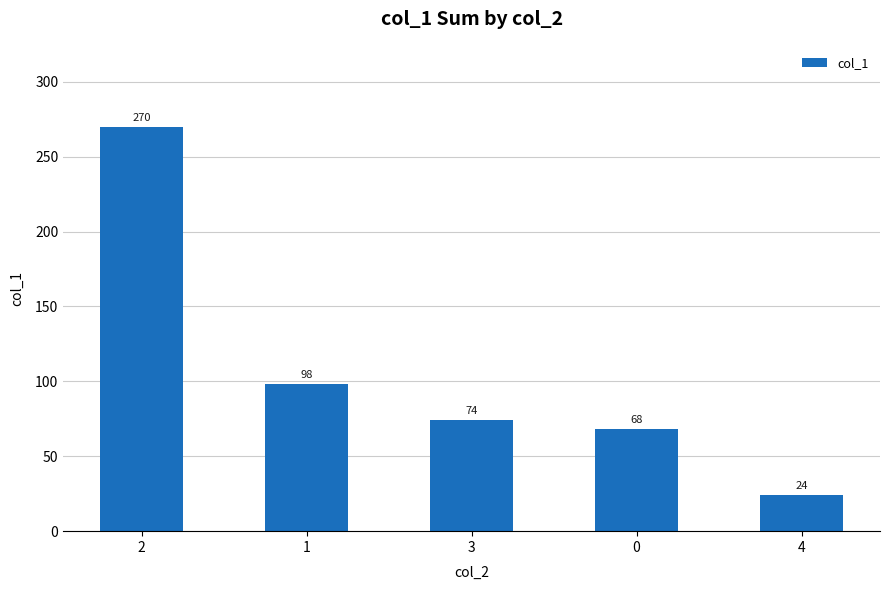

True or false: the data shows 74 at 3.

True